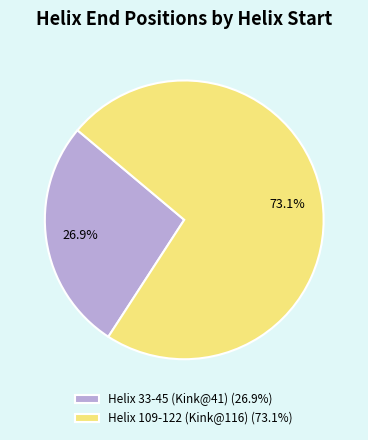

Combined, what portion of the pie is Helix 33-45 (Kink@41) and Helix 109-122 (Kink@116)?

100.0%